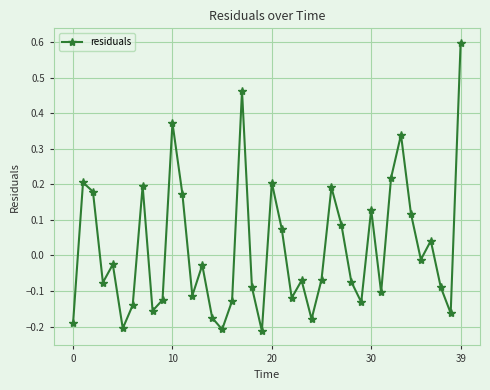

How many negative values are there?

24